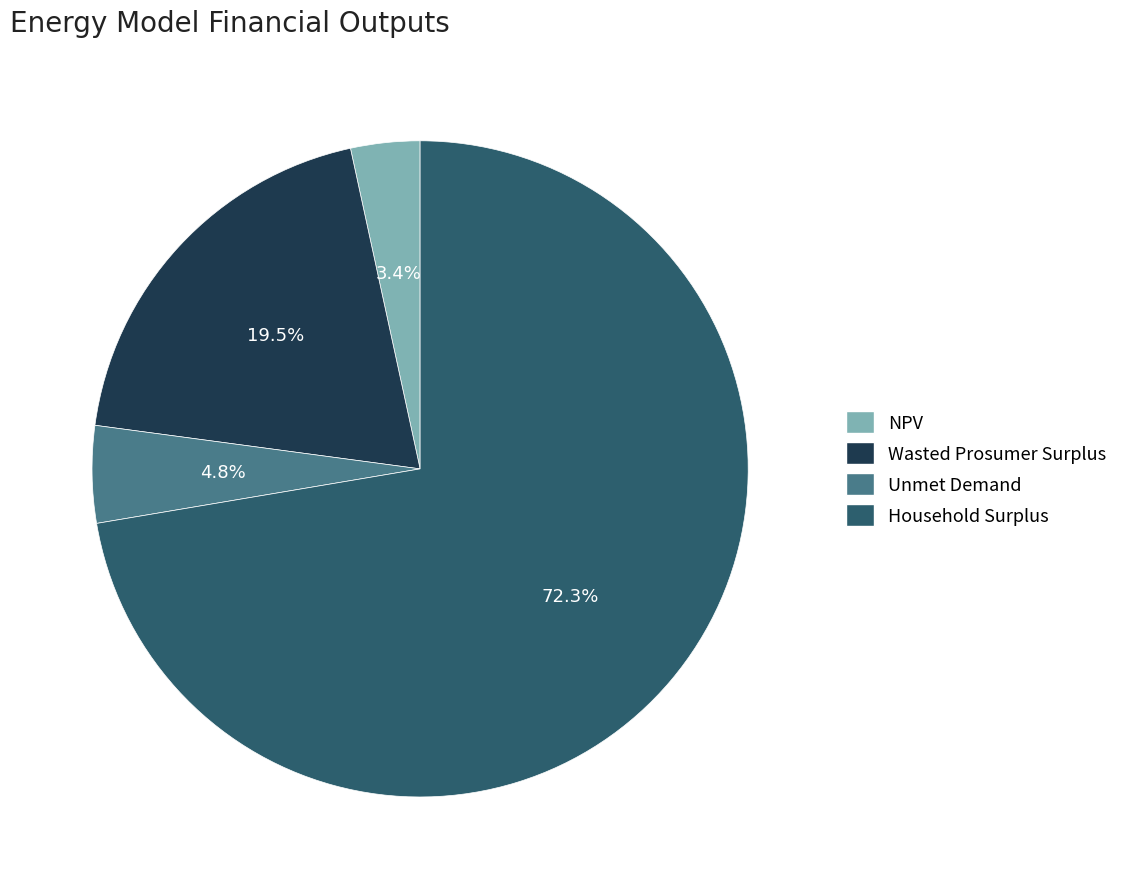

Combined, do Wasted Prosumer Surplus and Household Surplus account for over 50%?

Yes